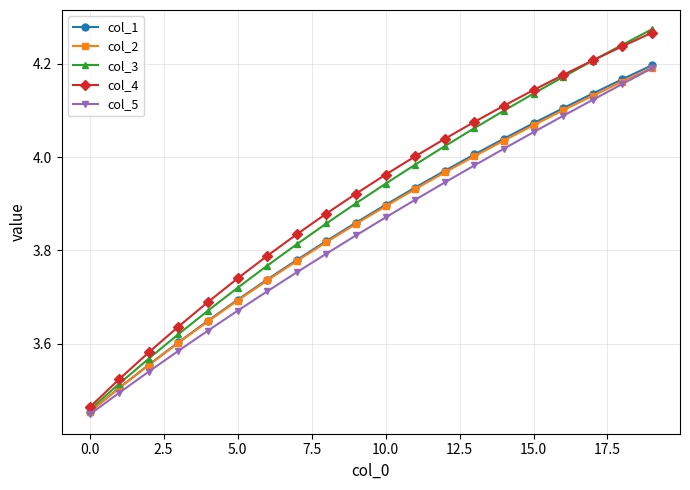

True or false: col_1 has more than 0 points higher than both neighbors.

False